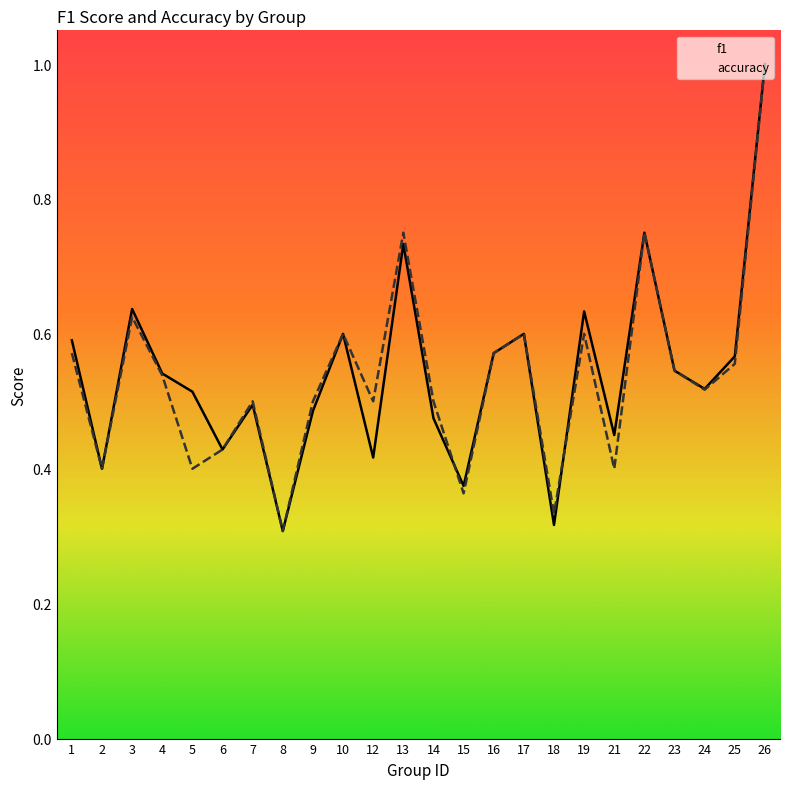

What is the value of the accuracy point at the 6th from the left?

0.4